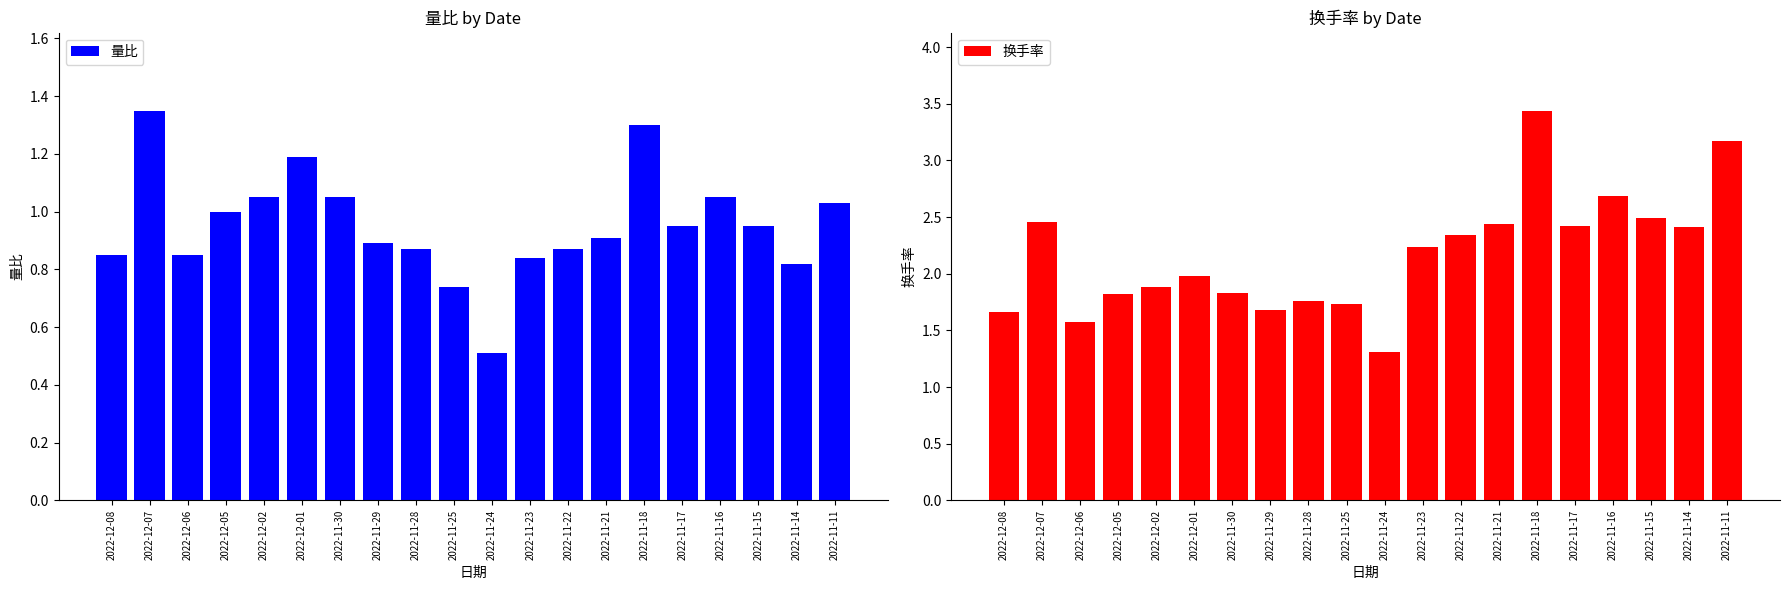

The 量比 series shows 1.0 at 2022-12-05. True or false?

True